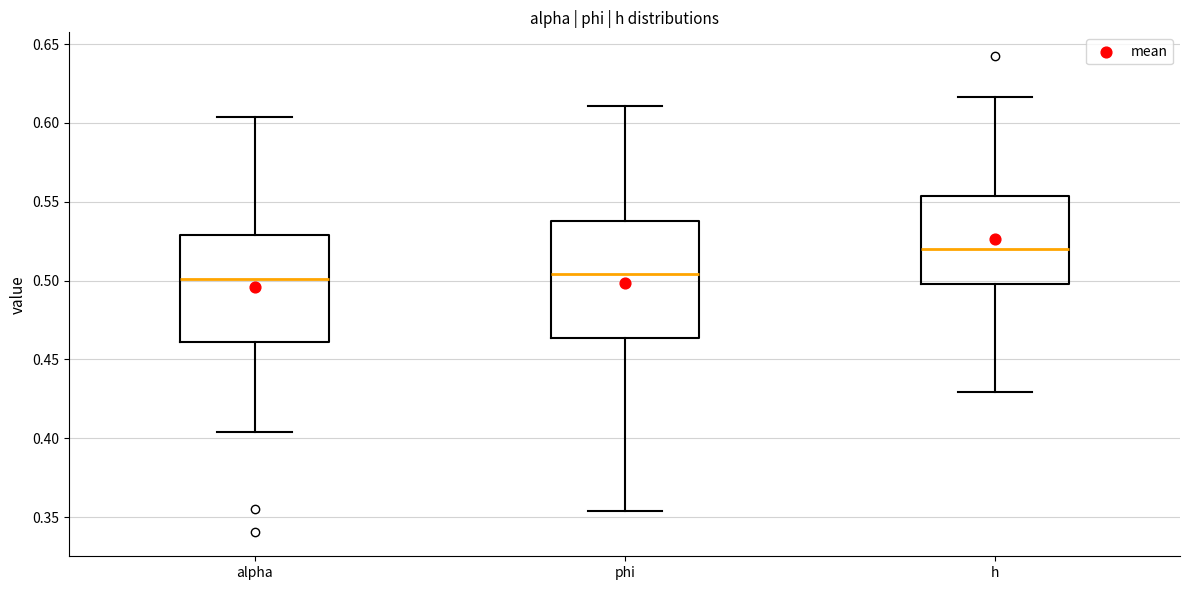

Reading left to right, read every box against the y-axis: the position of its median line, the range the box covers, and the ends of its whiskers. The values are not printed on the chart, so give them approximately, as read against the axis.

alpha: median 0.500, box 0.460 to 0.530, whiskers 0.405 to 0.605
phi: median 0.505, box 0.465 to 0.540, whiskers 0.355 to 0.610
h: median 0.520, box 0.500 to 0.555, whiskers 0.430 to 0.615